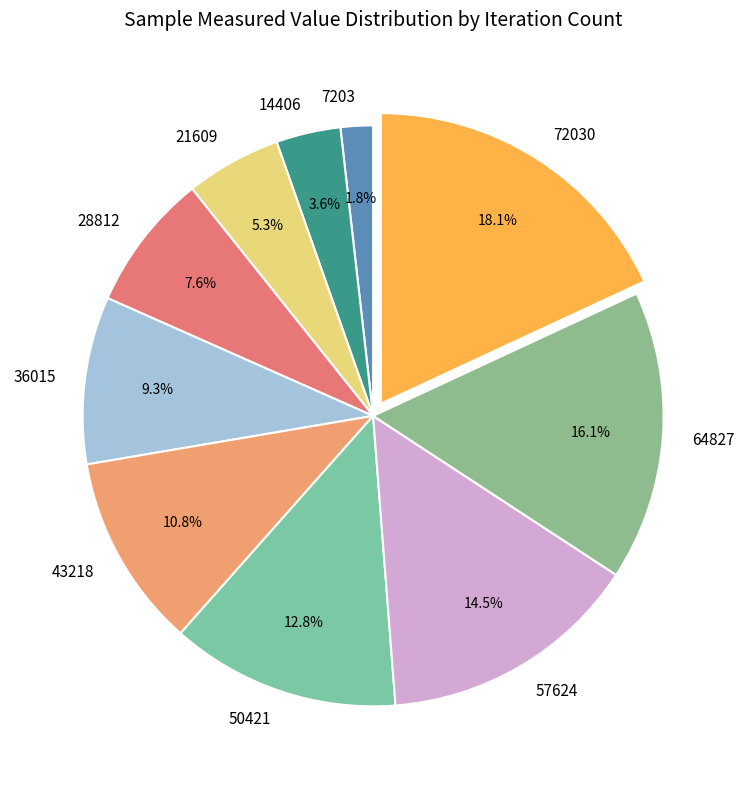

Approximately how many times larger is the value at 43218 compared to 50421?

0.8